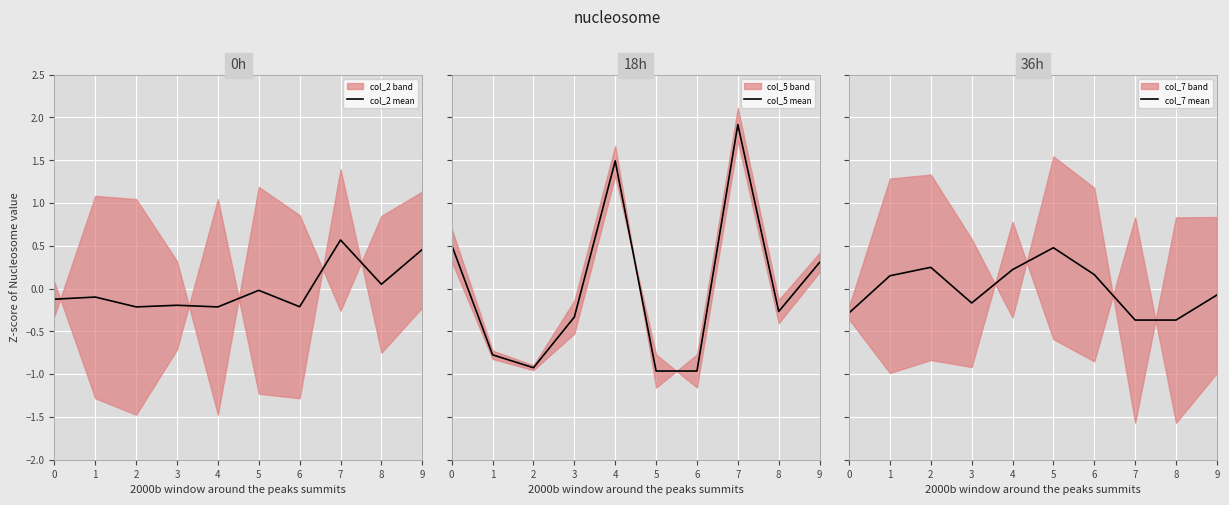

Which series ends up on top after the final intersection of col_2 mean and col_5 mean?

col_2 mean